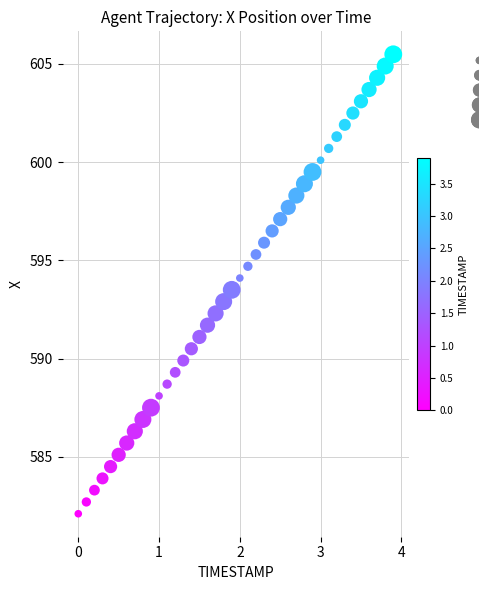

What is the range of X values (max minus min)?

3.9